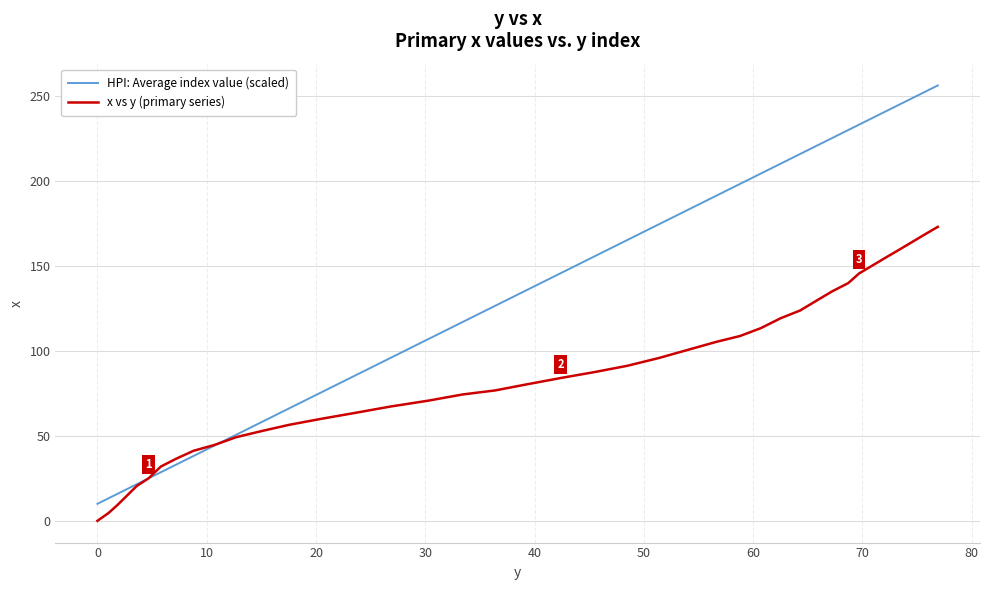

Rank the series by their average value, from lowest to highest.

x vs y (primary series), HPI: Average index value (scaled)